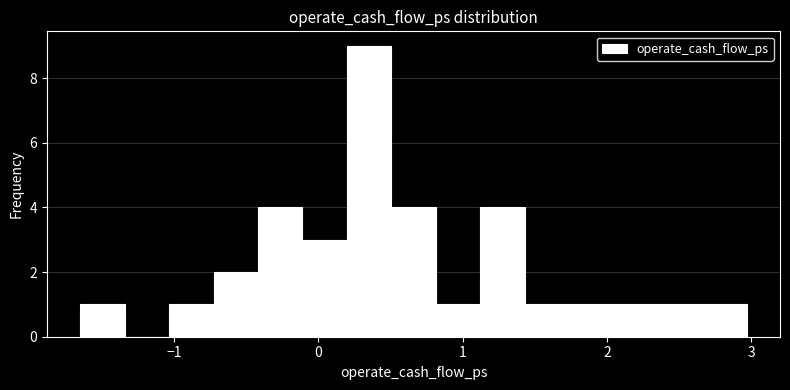

Read against the x-axis, roughly where is the centre of the tallest bar?

0.4